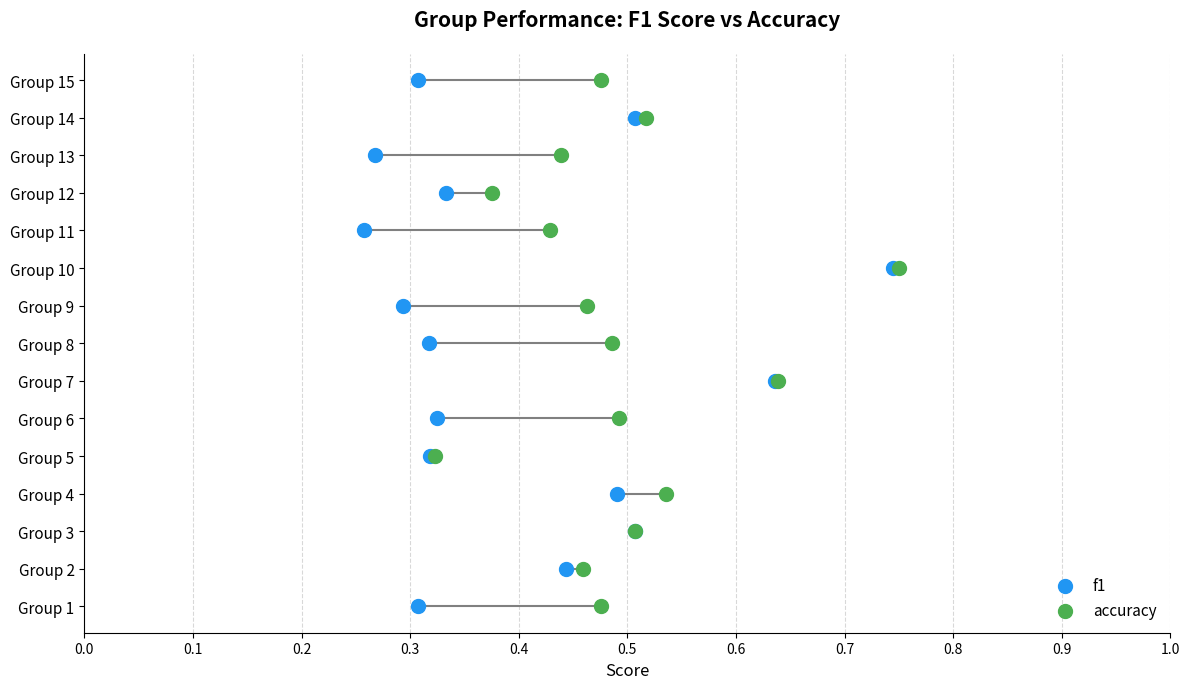

What are all the series names shown in the legend?

f1, accuracy